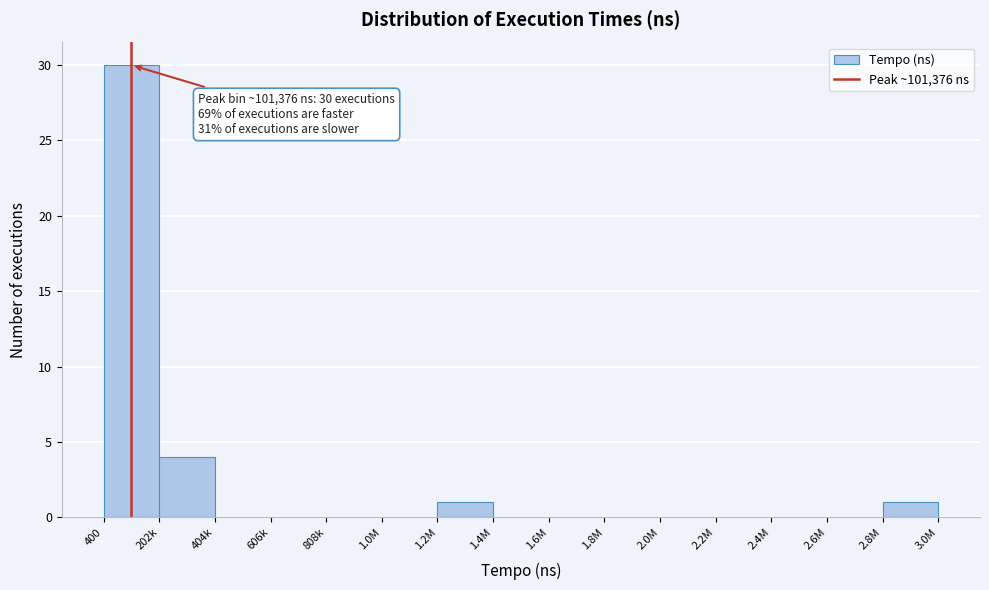

Reading left to right, list all the values displayed in this chart.

400=30	202k=4	404k=0	606k=0	808k=0	1.0M=0	1.2M=1	1.4M=0	1.6M=0	1.8M=0	2.0M=0	2.2M=0	2.4M=0	2.6M=0	2.8M=1